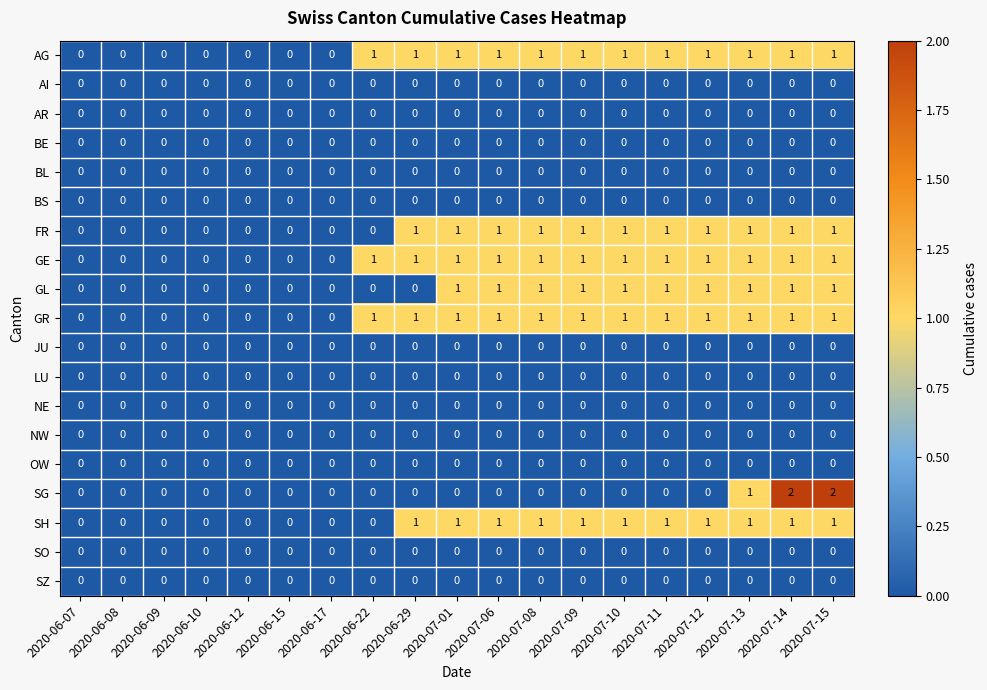

Which series has the widest spread of values?

SG